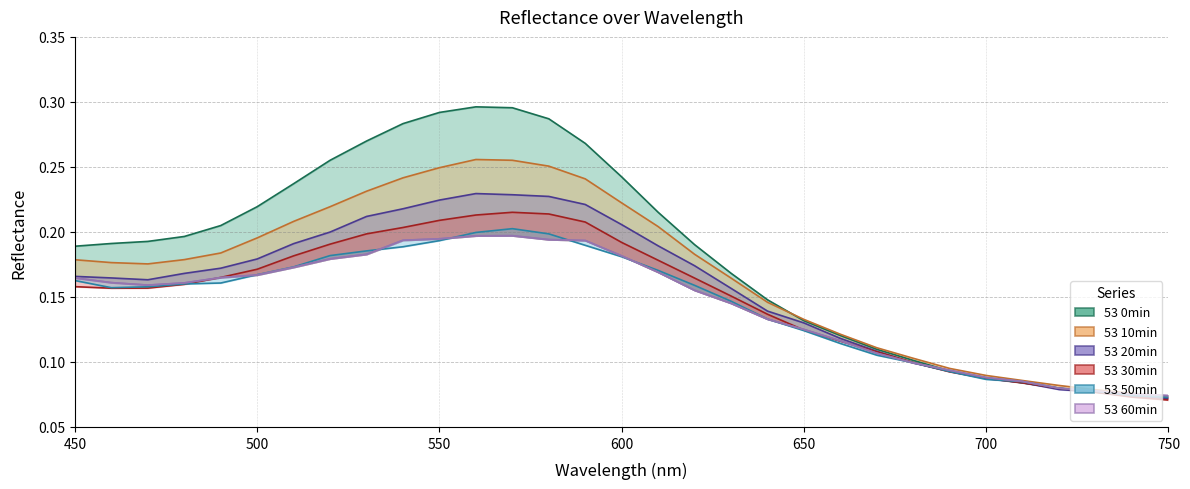

What is the smallest value displayed?

0.1